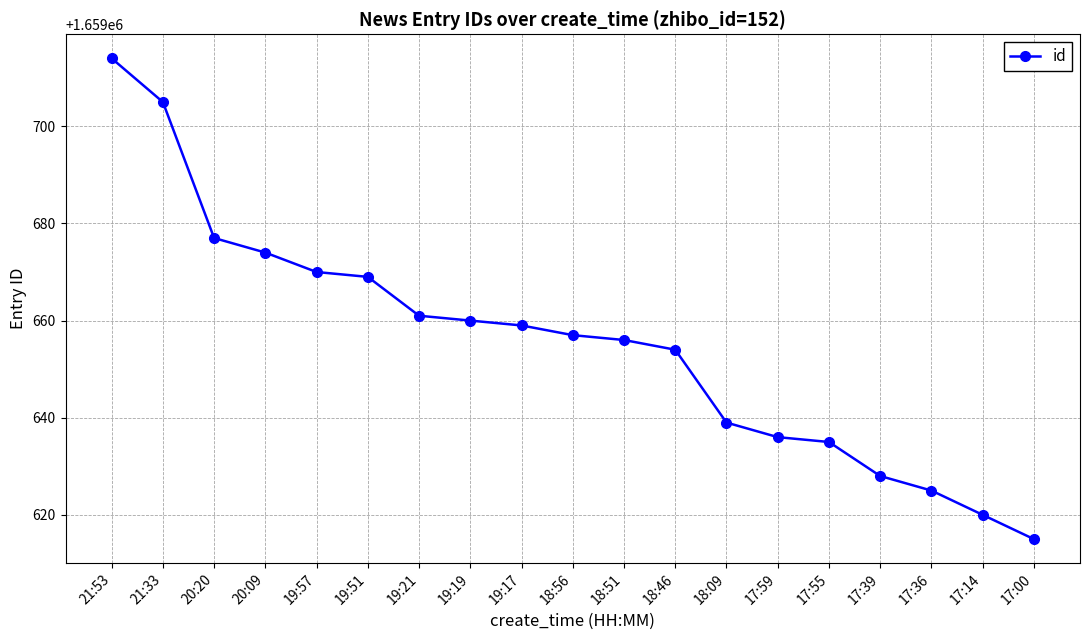

What position from the right is 19:57?

15